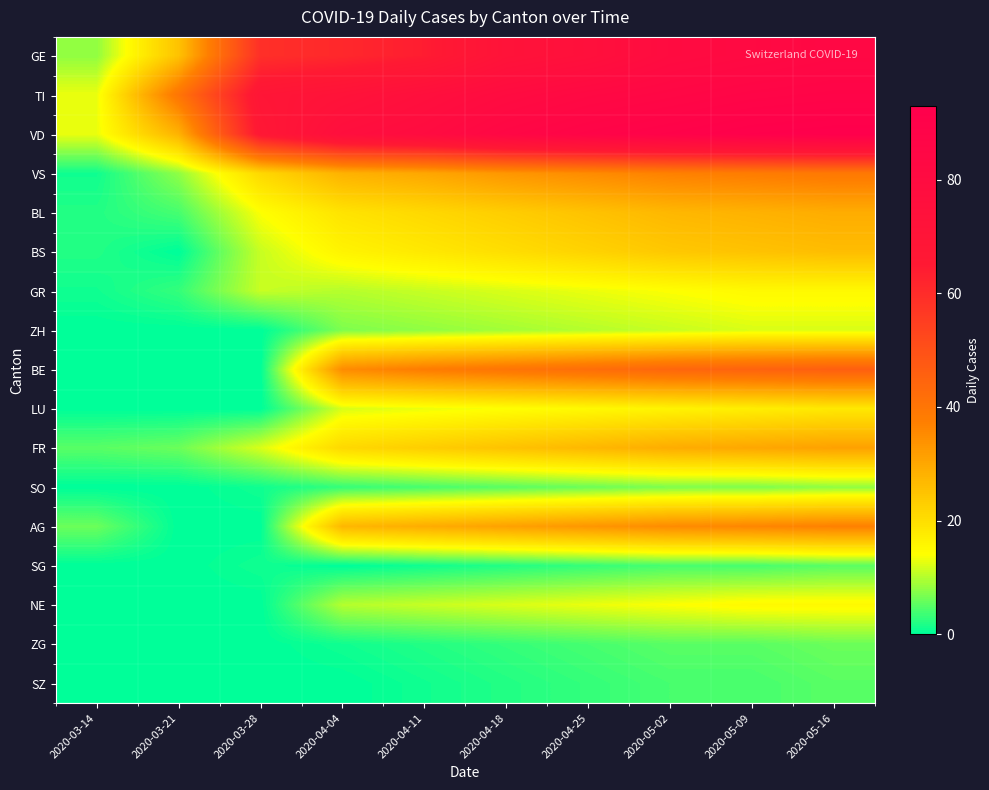

Reading right to left, transcribe all the data shown in this chart.

GE: 2020-05-16=84	2020-05-09=82	2020-05-02=80	2020-04-25=75	2020-04-18=72	2020-04-11=64	2020-04-04=61	2020-03-28=59	2020-03-21=25	2020-03-14=8
TI: 2020-05-16=88	2020-05-09=87	2020-05-02=85	2020-04-25=83	2020-04-18=80	2020-04-11=76	2020-04-04=72	2020-03-28=69	2020-03-21=40	2020-03-14=13
VD: 2020-05-16=93	2020-05-09=92	2020-05-02=90	2020-04-25=88	2020-04-18=85	2020-04-11=80	2020-04-04=77	2020-03-28=67	2020-03-21=28	2020-03-14=13
VS: 2020-05-16=39	2020-05-09=38	2020-05-02=37	2020-04-25=35	2020-04-18=33	2020-04-11=30	2020-04-04=28	2020-03-28=21	2020-03-21=8	2020-03-14=1
BL: 2020-05-16=29	2020-05-09=28	2020-05-02=27	2020-04-25=25	2020-04-18=23	2020-04-11=21	2020-04-04=19	2020-03-28=14	2020-03-21=4	2020-03-14=2
BS: 2020-05-16=26	2020-05-09=25	2020-05-02=24	2020-04-25=22	2020-04-18=20	2020-04-11=18	2020-04-04=16	2020-03-28=11	2020-03-21=0	2020-03-14=2
GR: 2020-05-16=15	2020-05-09=15	2020-05-02=14	2020-04-25=13	2020-04-18=12	2020-04-11=11	2020-04-04=10	2020-03-28=11	2020-03-21=3	2020-03-14=1
ZH: 2020-05-16=12	2020-05-09=12	2020-05-02=11	2020-04-25=10	2020-04-18=9	2020-04-11=8	2020-04-04=7	2020-03-28=0	2020-03-21=0	2020-03-14=0
BE: 2020-05-16=46	2020-05-09=45	2020-05-02=44	2020-04-25=42	2020-04-18=40	2020-04-11=38	2020-04-04=35	2020-03-28=0	2020-03-21=0	2020-03-14=0
LU: 2020-05-16=18	2020-05-09=17	2020-05-02=16	2020-04-25=15	2020-04-18=14	2020-04-11=13	2020-04-04=12	2020-03-28=0	2020-03-21=0	2020-03-14=0
FR: 2020-05-16=31	2020-05-09=30	2020-05-02=29	2020-04-25=27	2020-04-18=25	2020-04-11=23	2020-04-04=21	2020-03-28=12	2020-03-21=6	2020-03-14=5
SO: 2020-05-16=8	2020-05-09=7	2020-05-02=7	2020-04-25=6	2020-04-18=5	2020-04-11=4	2020-04-04=3	2020-03-28=1	2020-03-21=0	2020-03-14=0
AG: 2020-05-16=37	2020-05-09=36	2020-05-02=35	2020-04-25=33	2020-04-18=31	2020-04-11=29	2020-04-04=27	2020-03-28=0	2020-03-21=0	2020-03-14=6
SG: 2020-05-16=5	2020-05-09=4	2020-05-02=4	2020-04-25=3	2020-04-18=2	2020-04-11=1	2020-04-04=0	2020-03-28=1	2020-03-21=0	2020-03-14=0
NE: 2020-05-16=15	2020-05-09=15	2020-05-02=14	2020-04-25=13	2020-04-18=12	2020-04-11=11	2020-04-04=10	2020-03-28=0	2020-03-21=0	2020-03-14=0
ZG: 2020-05-16=6	2020-05-09=5	2020-05-02=5	2020-04-25=4	2020-04-18=3	2020-04-11=2	2020-04-04=1	2020-03-28=0	2020-03-21=0	2020-03-14=0
SZ: 2020-05-16=5	2020-05-09=4	2020-05-02=4	2020-04-25=3	2020-04-18=2	2020-04-11=1	2020-04-04=0	2020-03-28=0	2020-03-21=0	2020-03-14=0